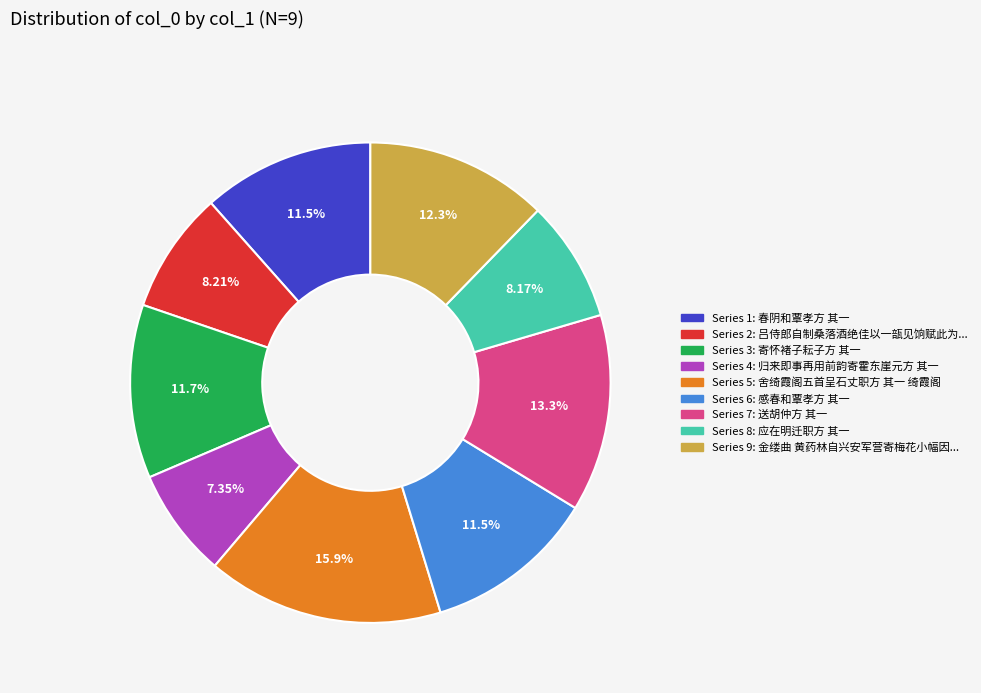

Is there any slice that represents more than half of the pie?

No